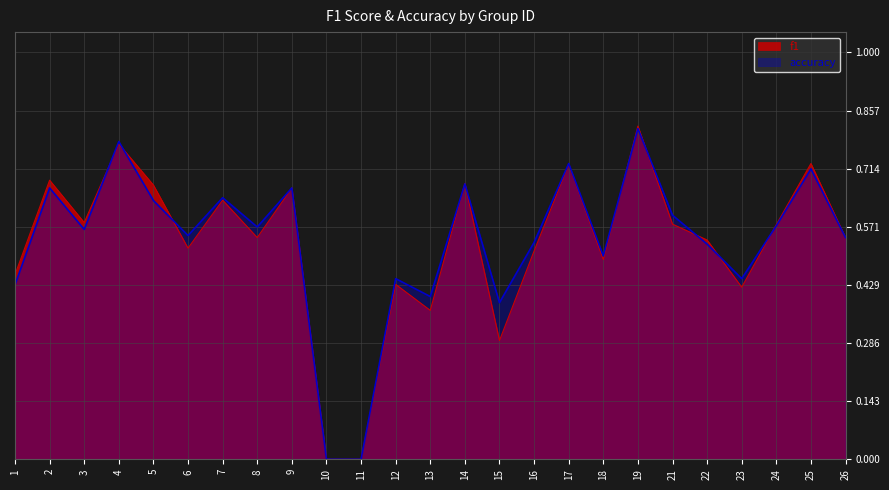

Reading right to left, what are all the values shown in this chart?

f1: 0.5	0.7	0.6	0.4	0.5	0.6	0.8	0.5	0.7	0.5	0.3	0.7	0.4	0.4	0.0	0.0	0.7	0.5	0.6	0.5	0.7	0.8	0.6	0.7	0.5
accuracy: 0.5	0.7	0.6	0.4	0.5	0.6	0.8	0.5	0.7	0.5	0.4	0.7	0.4	0.4	0.0	0.0	0.7	0.6	0.6	0.6	0.6	0.8	0.6	0.7	0.4